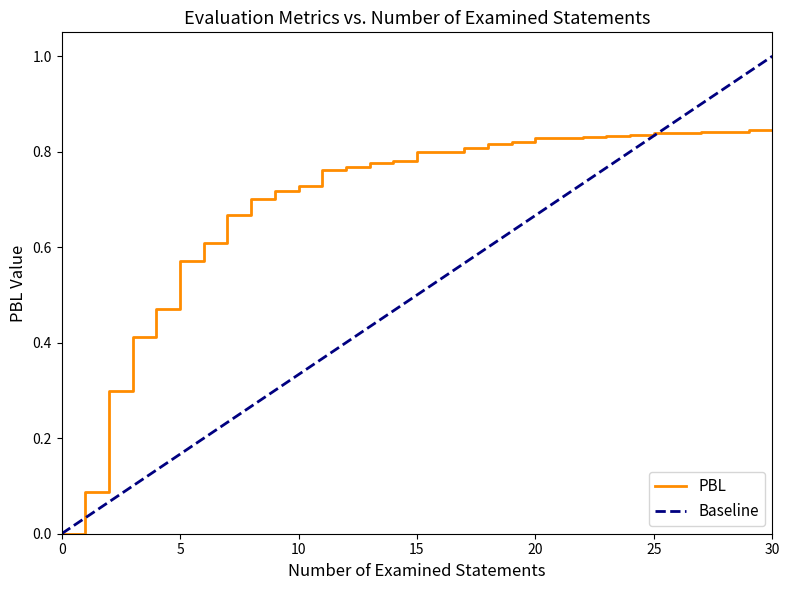

Reading right to left, transcribe all the data shown in this chart.

30=0.8	29=0.8	28=0.8	27=0.8	26=0.8	25=0.8	24=0.8	23=0.8	22=0.8	21=0.8	20=0.8	19=0.8	18=0.8	17=0.8	16=0.8	15=0.8	14=0.8	13=0.8	12=0.8	11=0.8	10=0.7	9=0.7	8=0.7	7=0.7	6=0.6	5=0.6	4=0.5	3=0.4	2=0.3	1=0.1	0=0.0